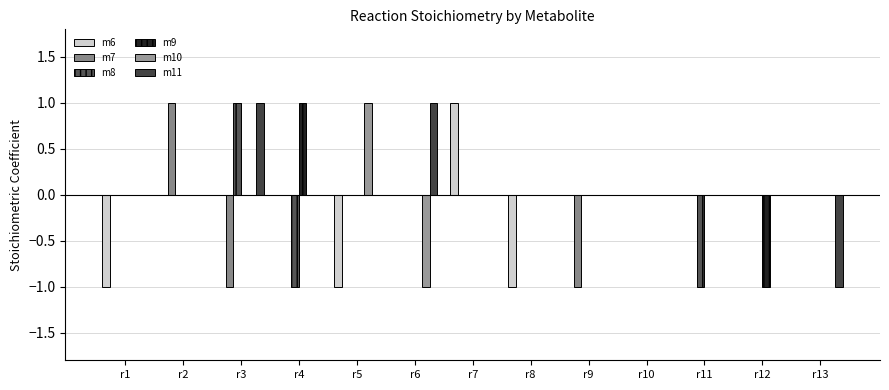

Rank the categories by m6 value from lowest to highest.

r1, r5, r8, r2, r3, r4, r6, r9, r10, r11, r12, r13, r7